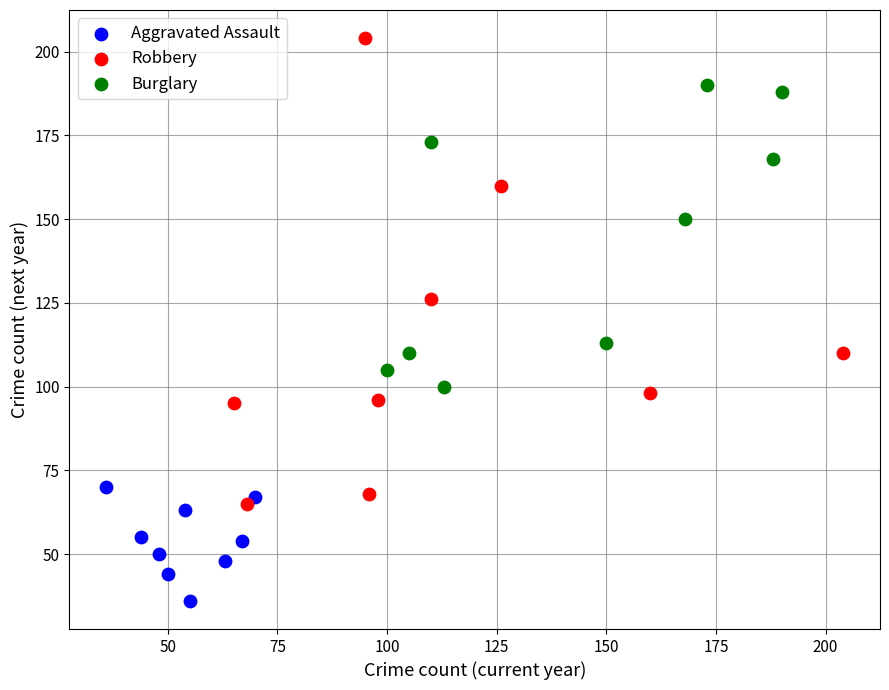

Which series contains the highest Y value?

Robbery